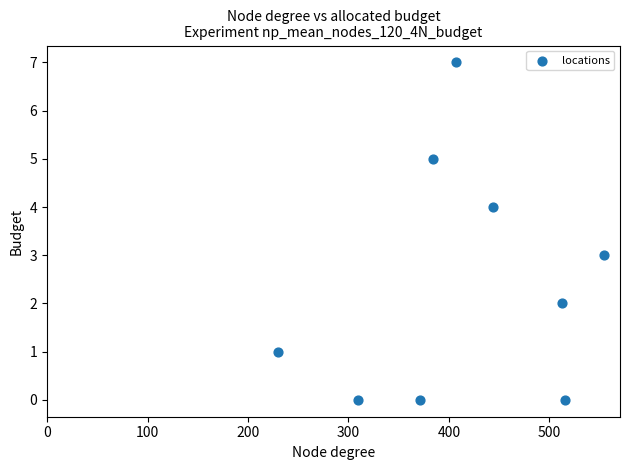

What is the average X value?

414